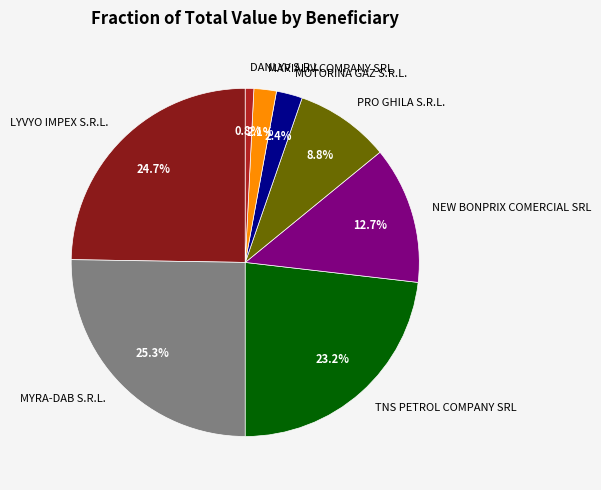

What is the smallest slice in the pie chart?

DANLYV S.R.L.